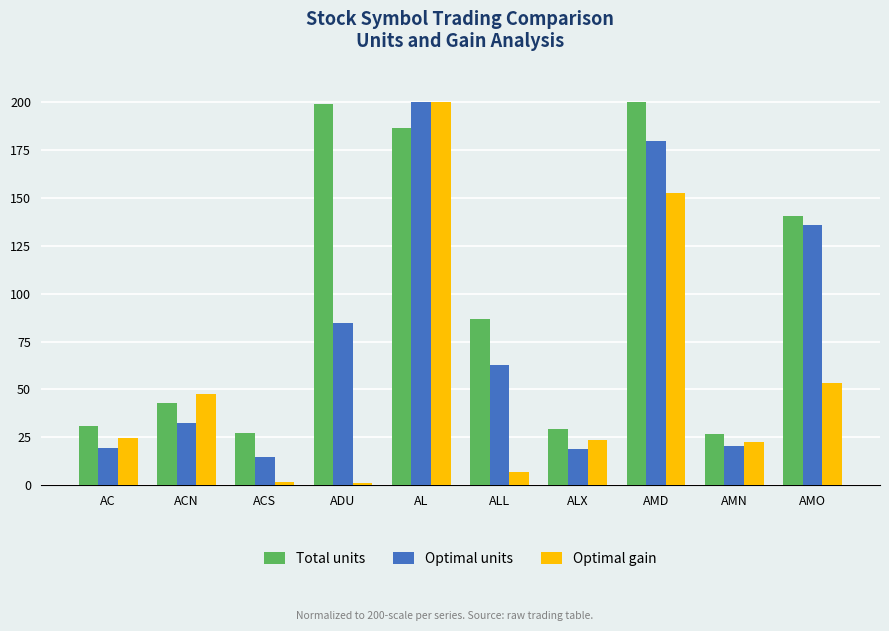

Rank the series by their average value, from lowest to highest.

Optimal gain, Optimal units, Total units